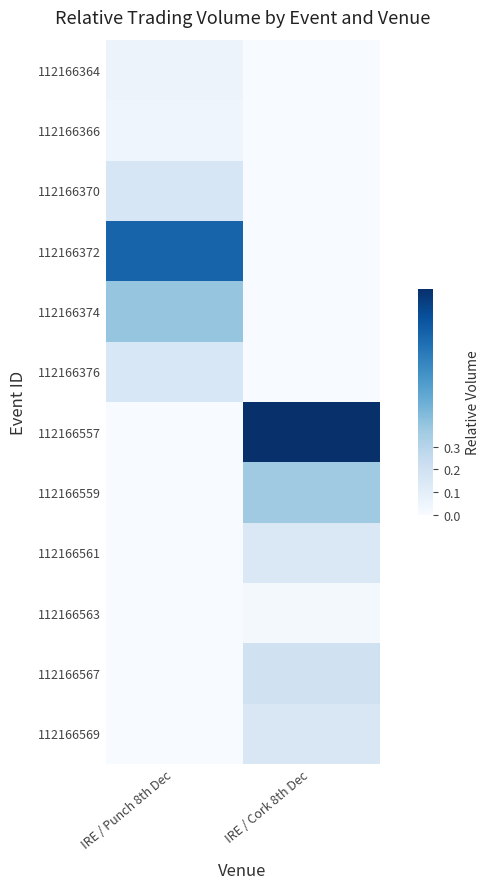

At IRE / Cork 8th Dec, list the series in order from largest to smallest.

112166557, 112166559, 112166567, 112166569, 112166561, 112166563, 112166364, 112166366, 112166370, 112166372, 112166374, 112166376